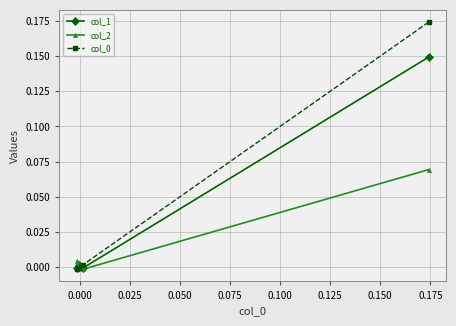

Reading left to right, list all the values displayed in this chart.

col_1: 0.1	-0.0	0.0	-0.0
col_2: 0.1	-0.0	-0.0	0.0
col_0: 0.2	0.0	-0.0	-0.0